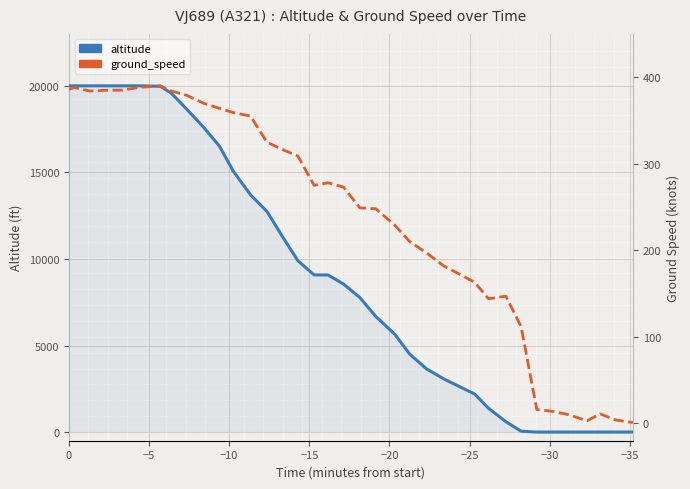

What is the maximum value for altitude?

20000